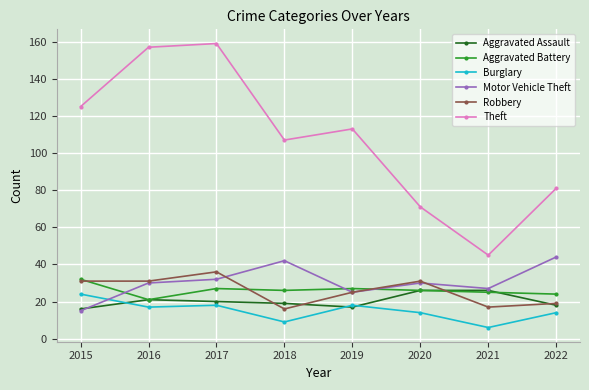

How many values in the Burglary series are below 17?

4